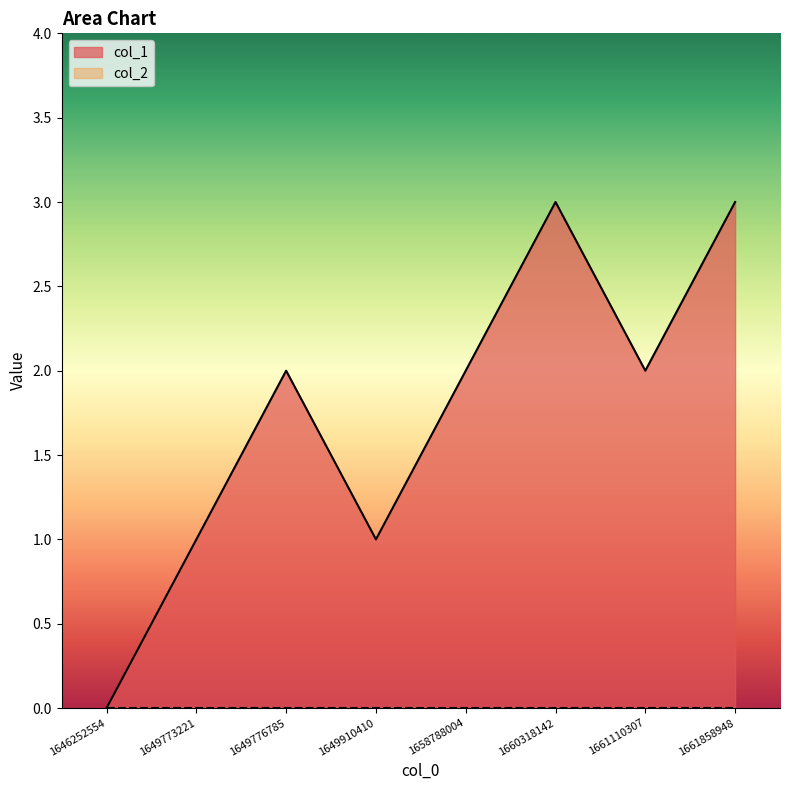

What is the sum of the values at 1661858948 and 1649910410?

4